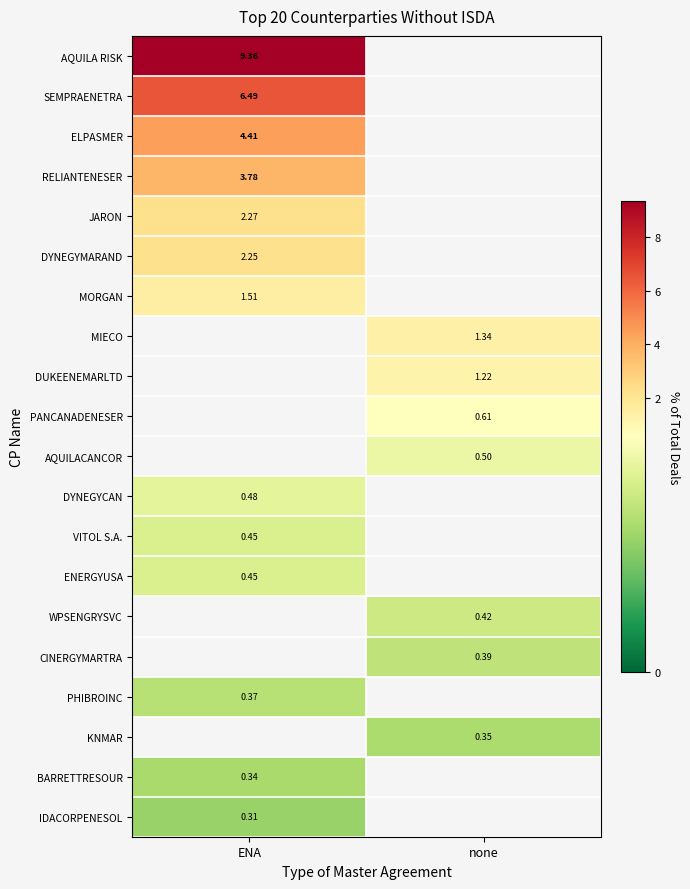

Between none and ENA, which is larger?

ENA